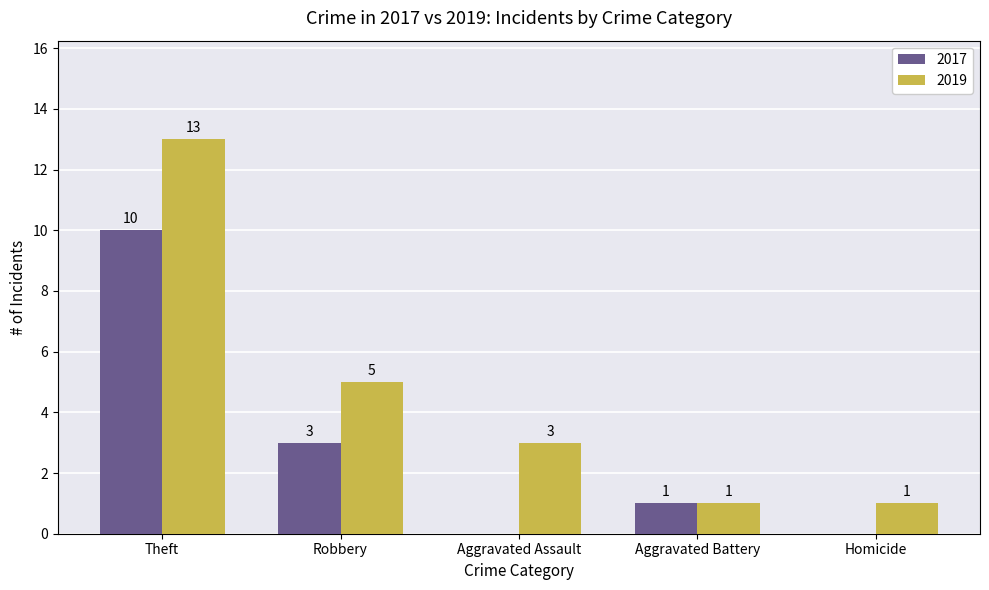

What is the highest value of the 2019 series?

13